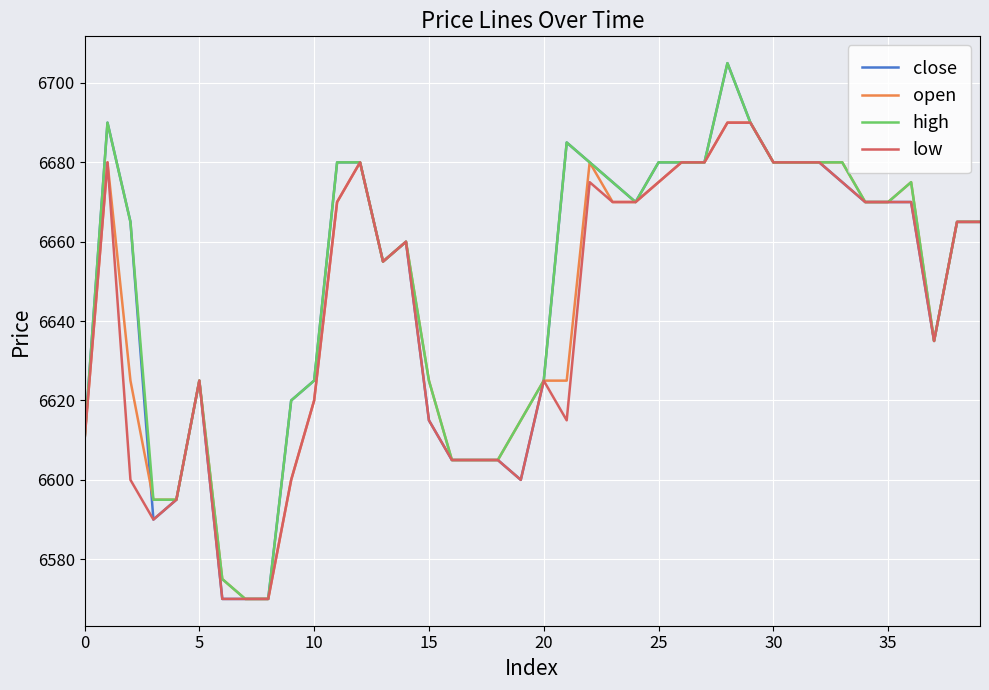

At how many categories does at least one series exceed 6590?

37